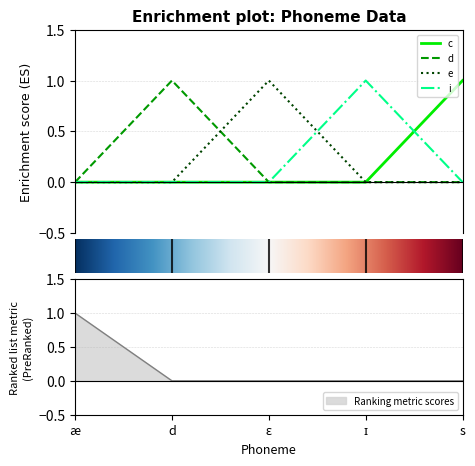

How many data points in e are above 0?

1